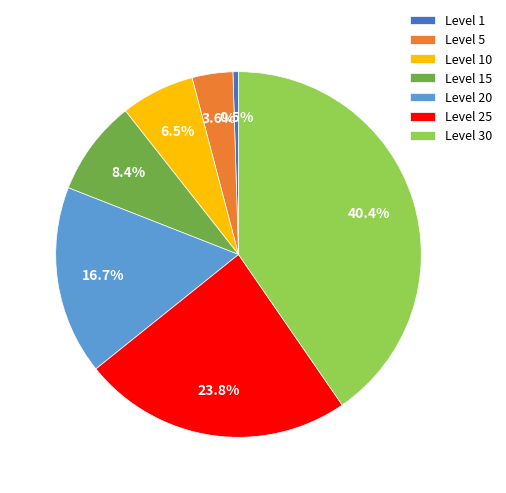

True or false: Level 20 accounts for 3% of the total.

False